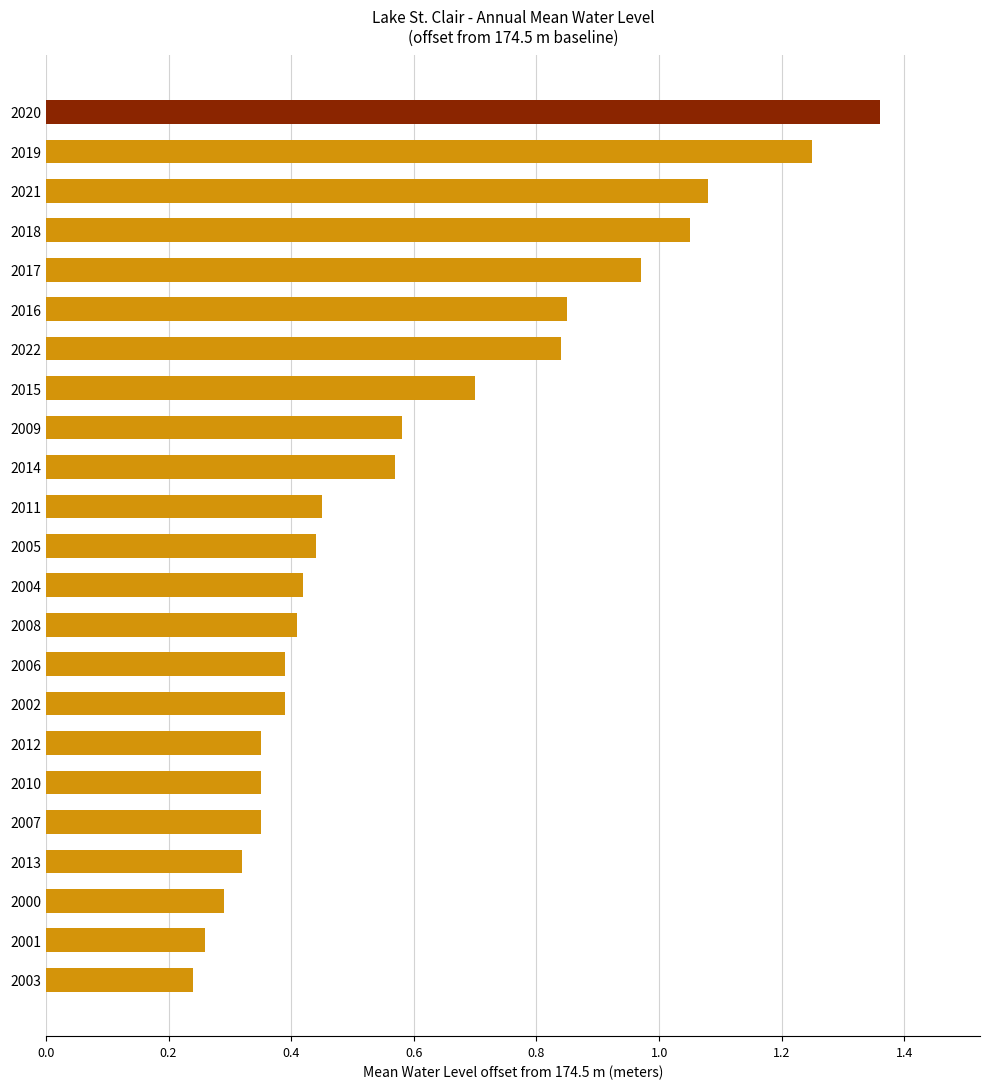

How many categories are shown in the chart?

23